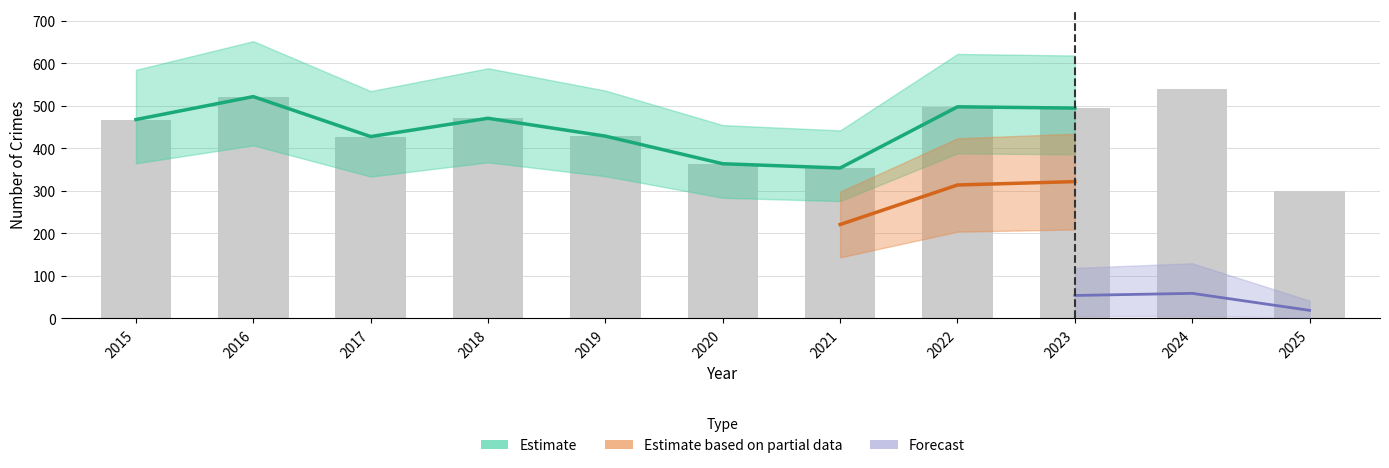

True or false: Burglary has a value of 118 at 2017.

False